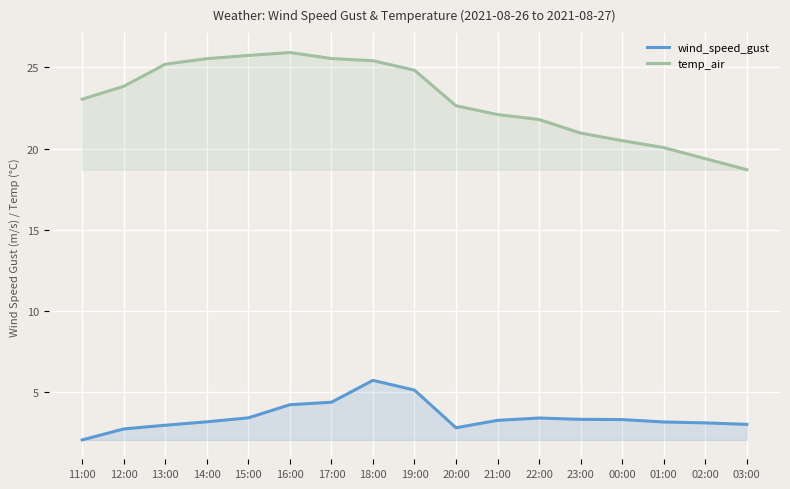

What is the value of the wind_speed_gust point at the 5th from the left?

3.4